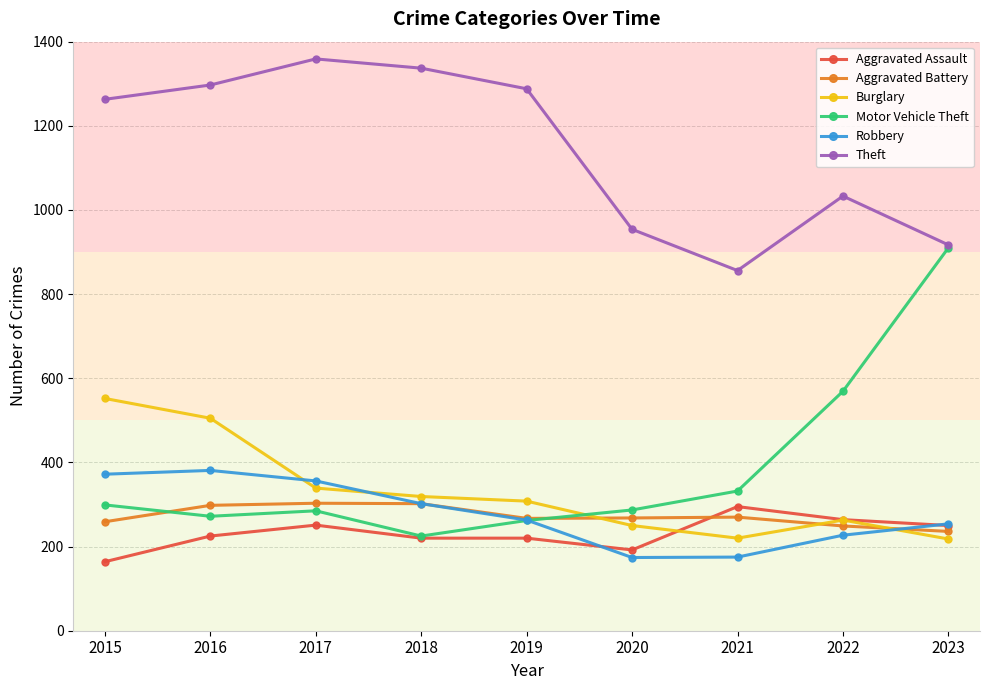

How many series are shown in this chart?

6